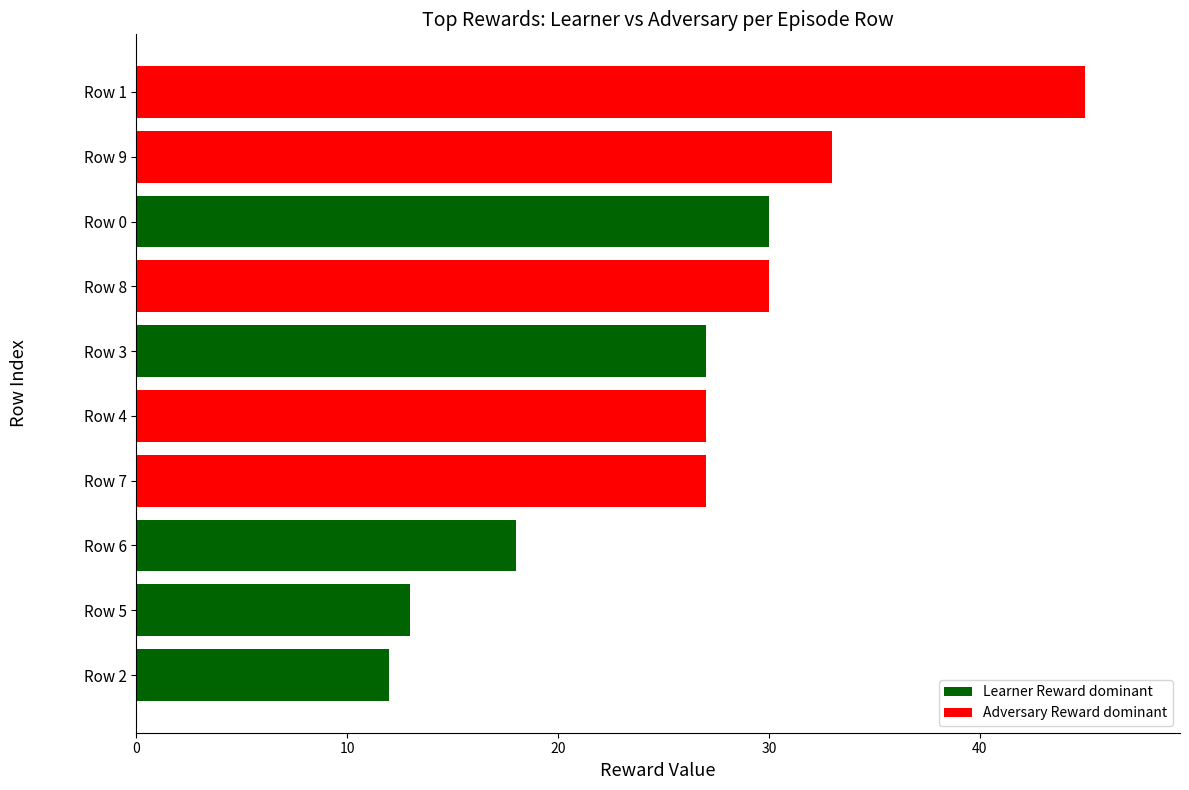

What is the sum of all values?

262